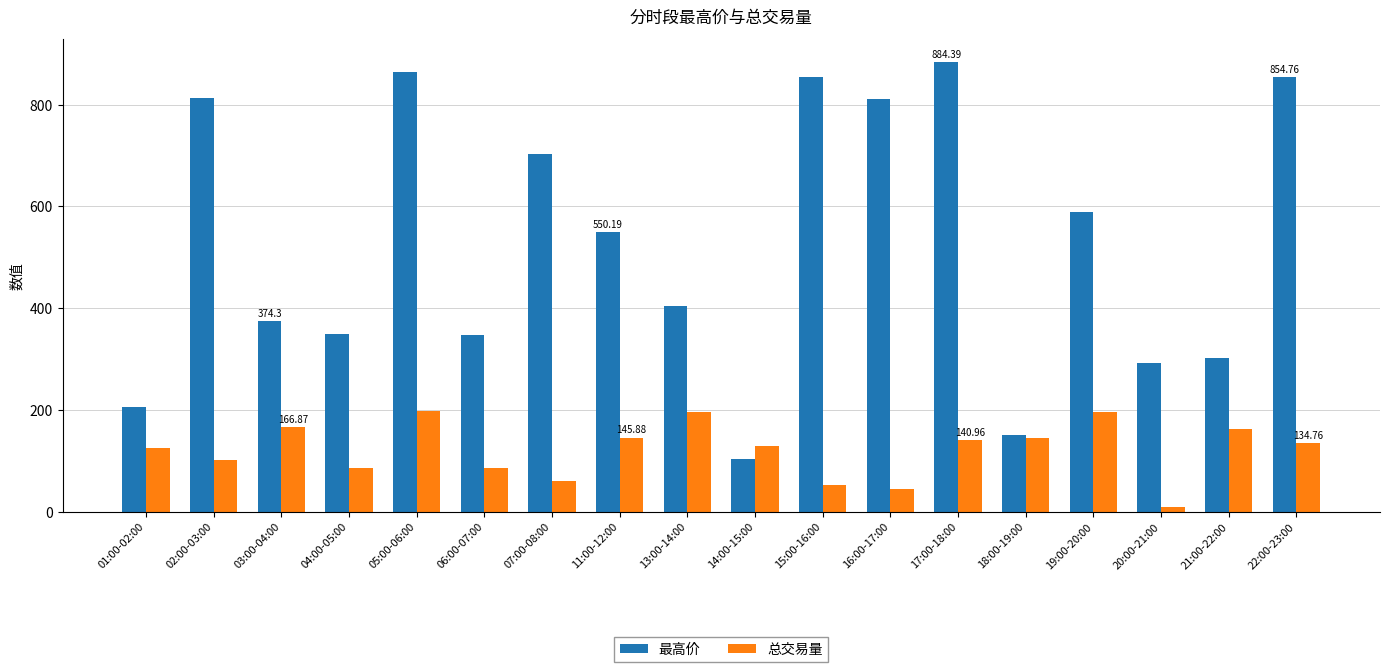

What is the lowest value of the 最高价 series?

104.2